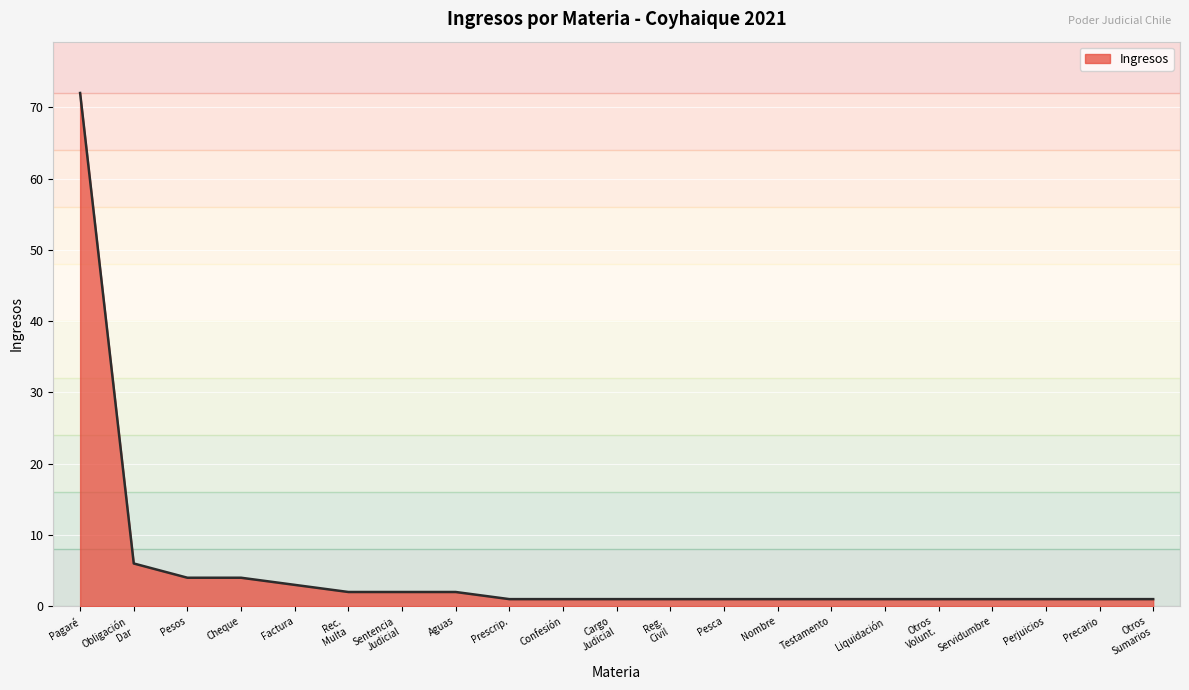

Which category has the highest value across all series?

Pagaré